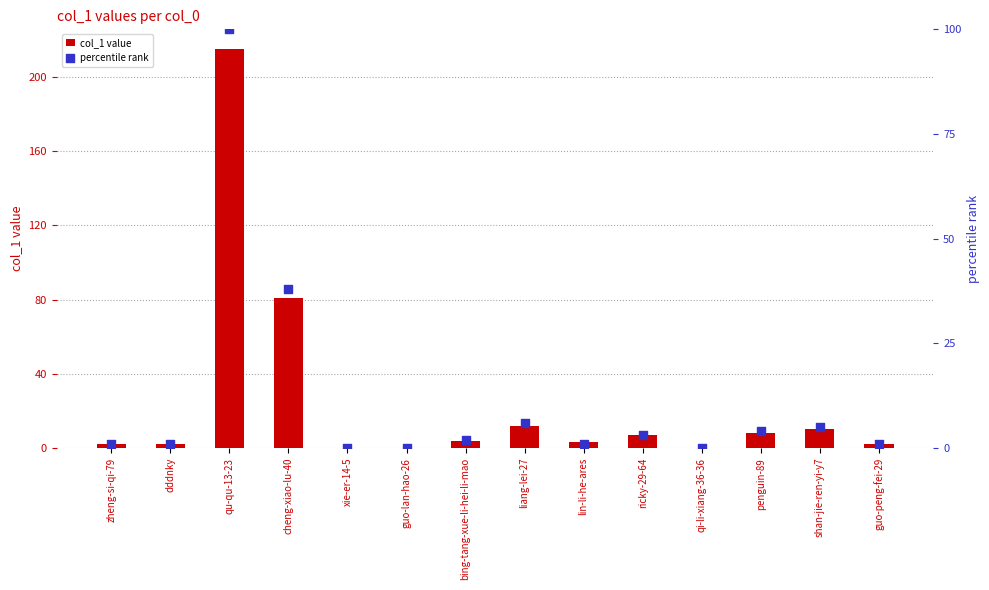

Which series reaches the maximum Y coordinate?

col_1 value